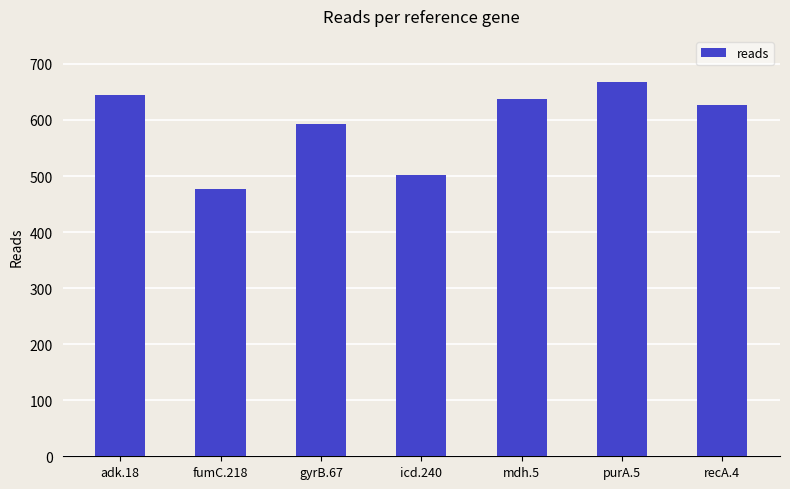

Reading left to right, list all the values displayed in this chart.

adk.18=644	fumC.218=476	gyrB.67=592	icd.240=502	mdh.5=638	purA.5=668	recA.4=626